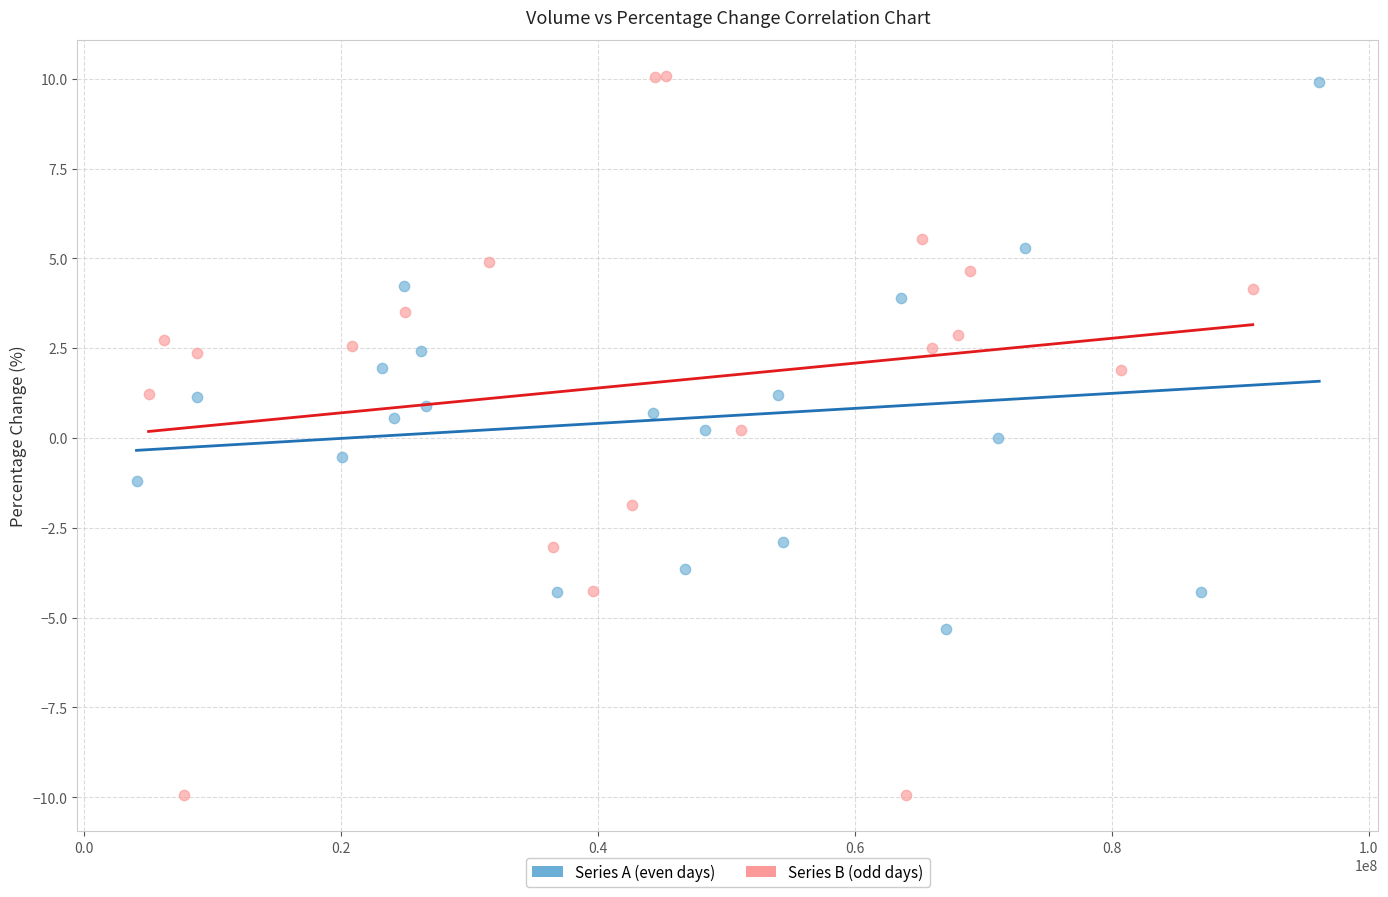

Which series has the largest Y range (max minus min)?

Series B (odd days)